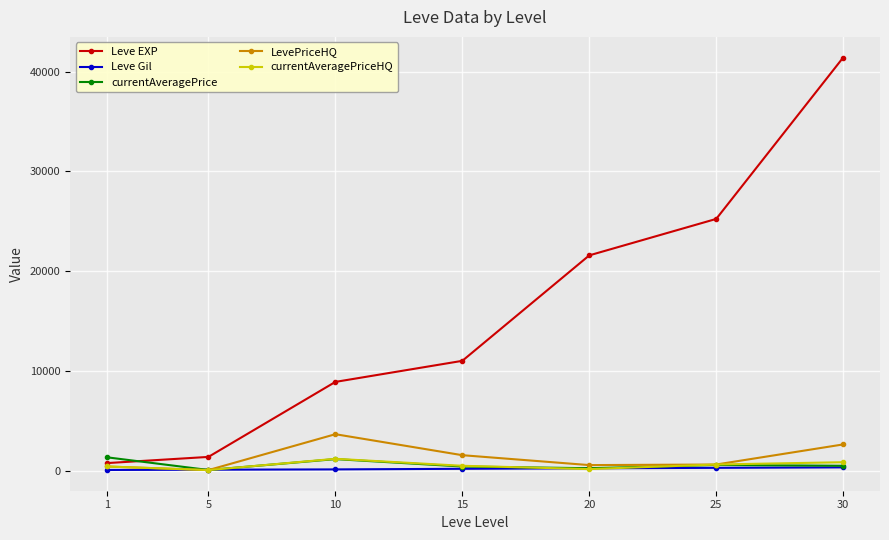

How many data points in LevePriceHQ are less than 658?

3